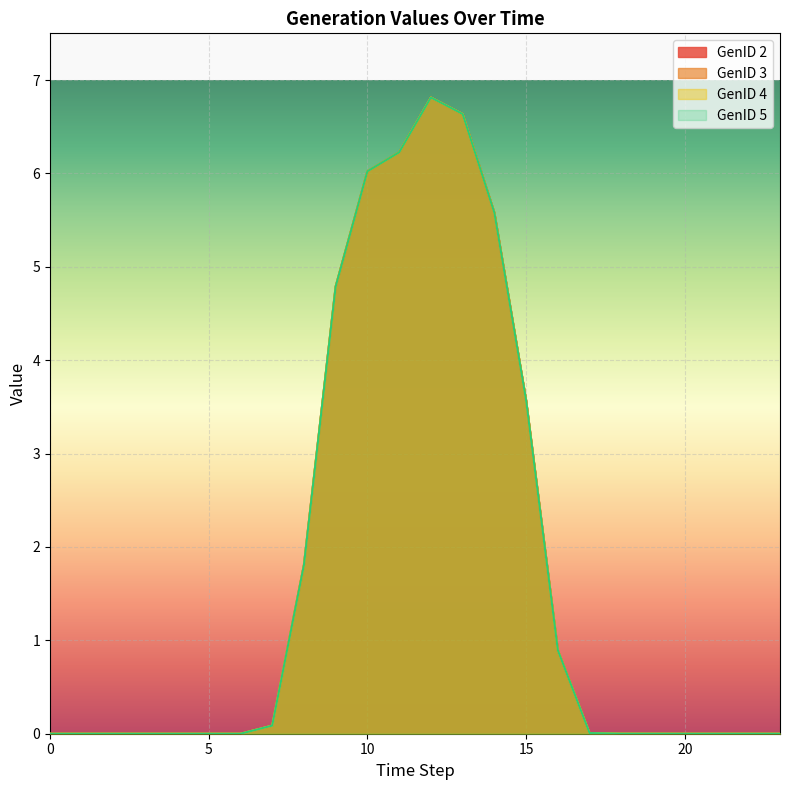

True or false: GenID 3 and GenID 5 cross at least once.

False